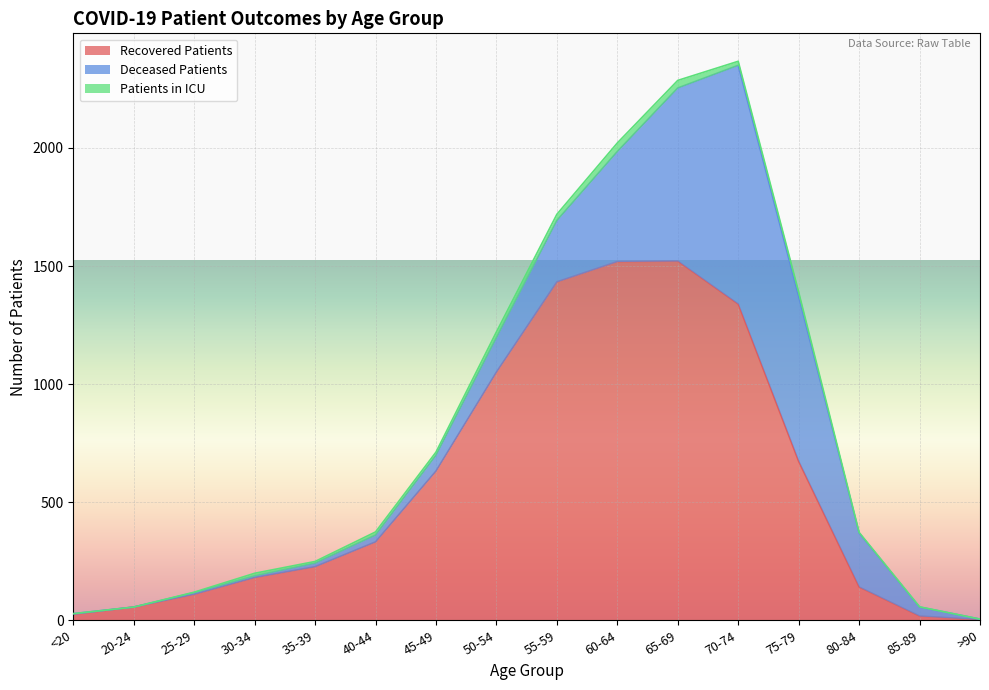

Which has a higher value, 55-59 or 20-24?

55-59